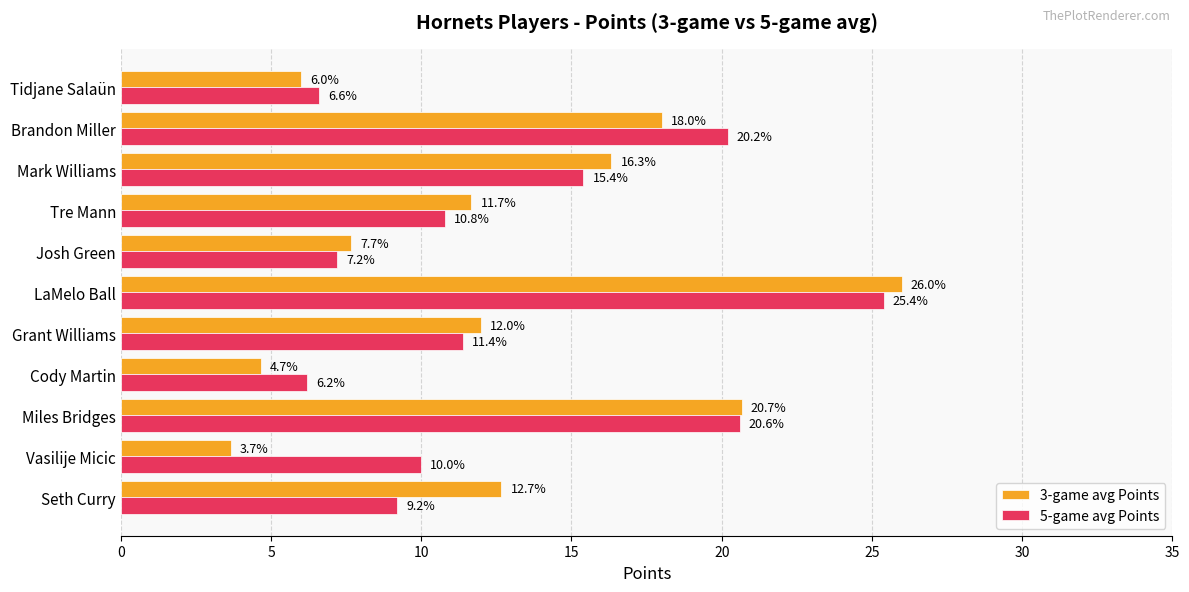

At which category is the sum across all series the highest?

LaMelo Ball